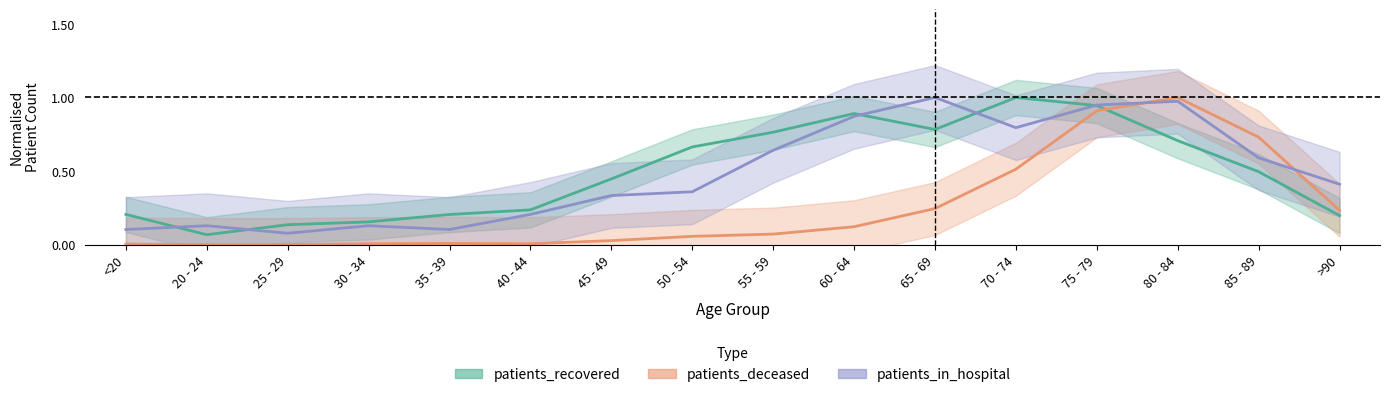

The patients_deceased series shows 0.0 at 20 - 24. True or false?

True